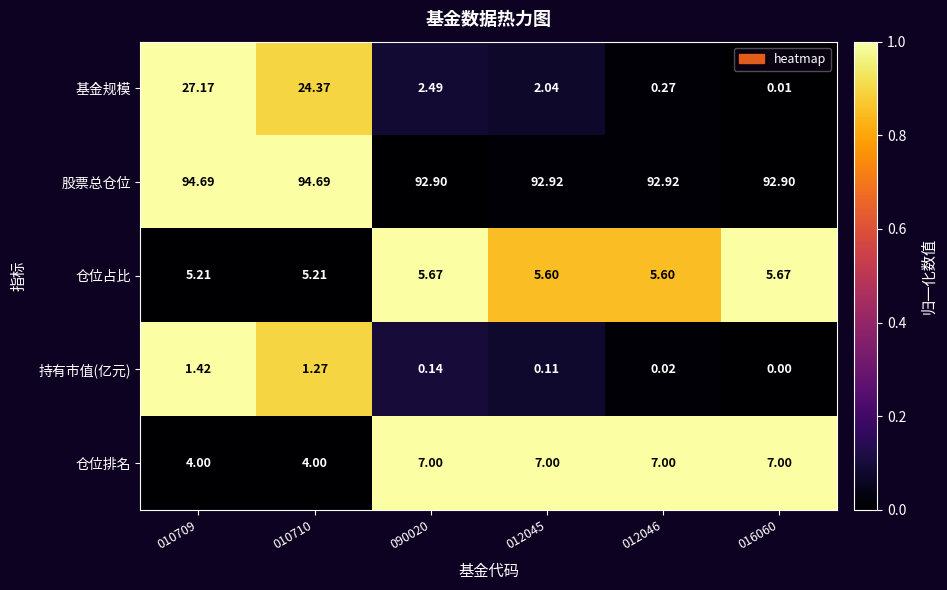

Which series changed the most between 010709 and 010710?

基金规模